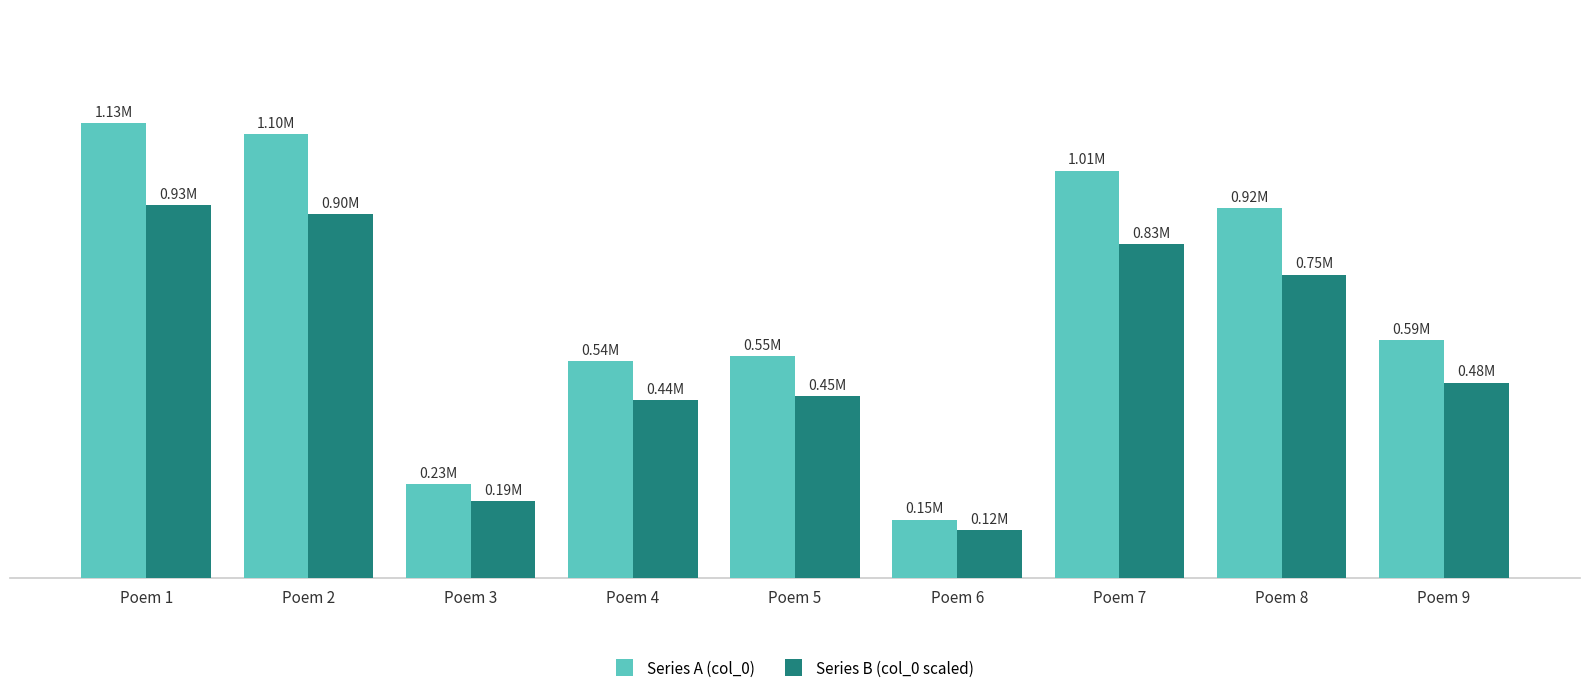

Does the chart contain stacked bars?

No